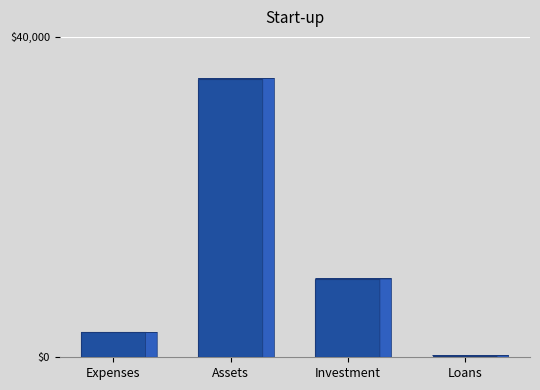

Is it true that the value at Investment is 9800?

True